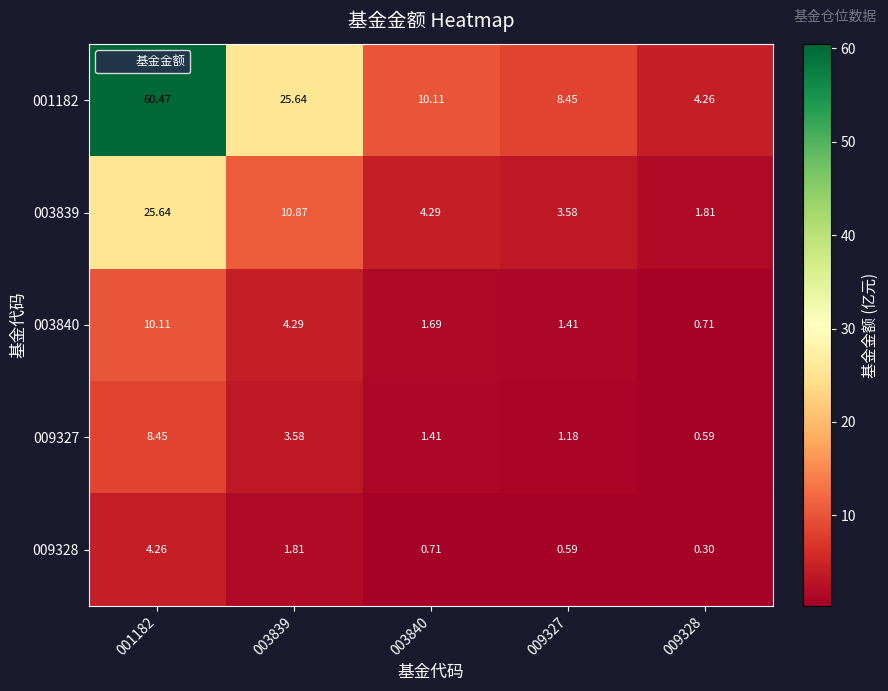

Between 009327 and 009328, which series saw the biggest shift?

001182